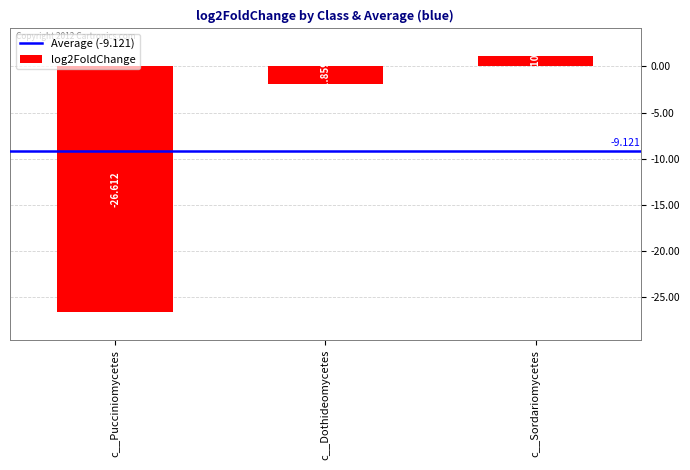

What is the difference between the values at c__Sordariomycetes and c__Dothideomycetes?

3.0